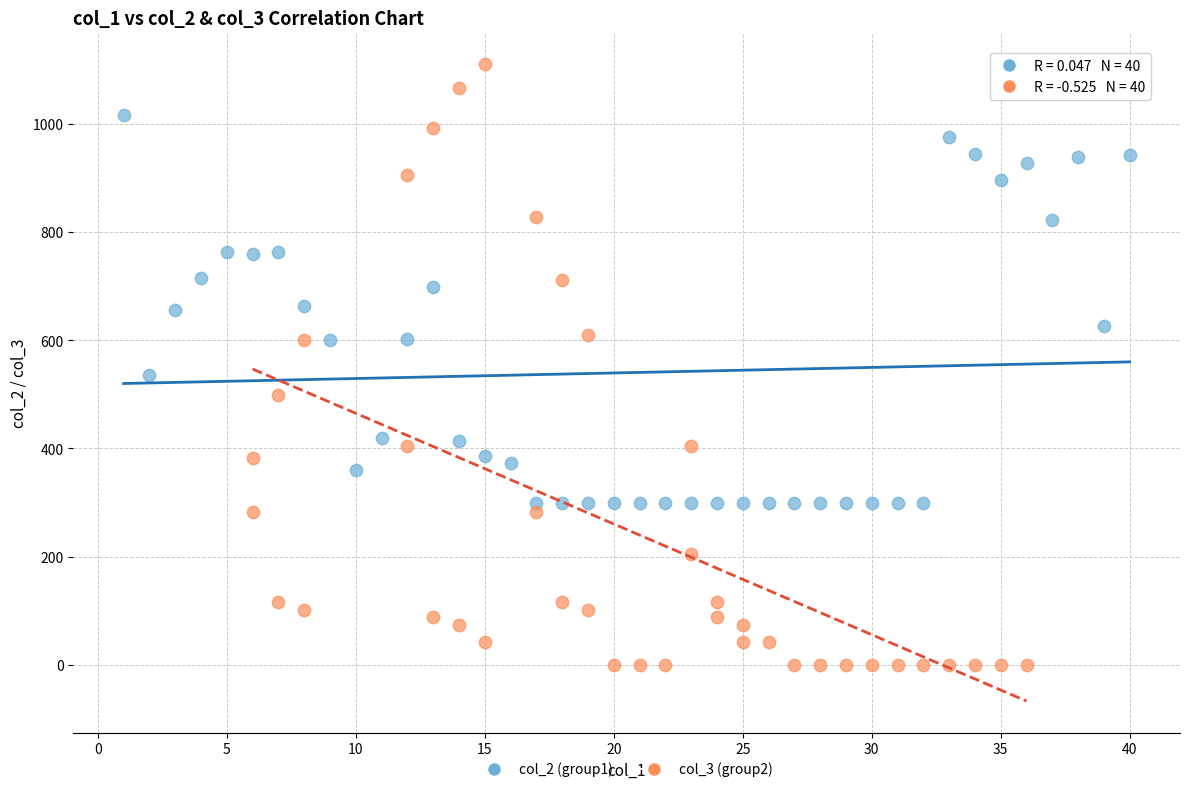

Which series reaches the minimum Y coordinate?

col_3 (group2)